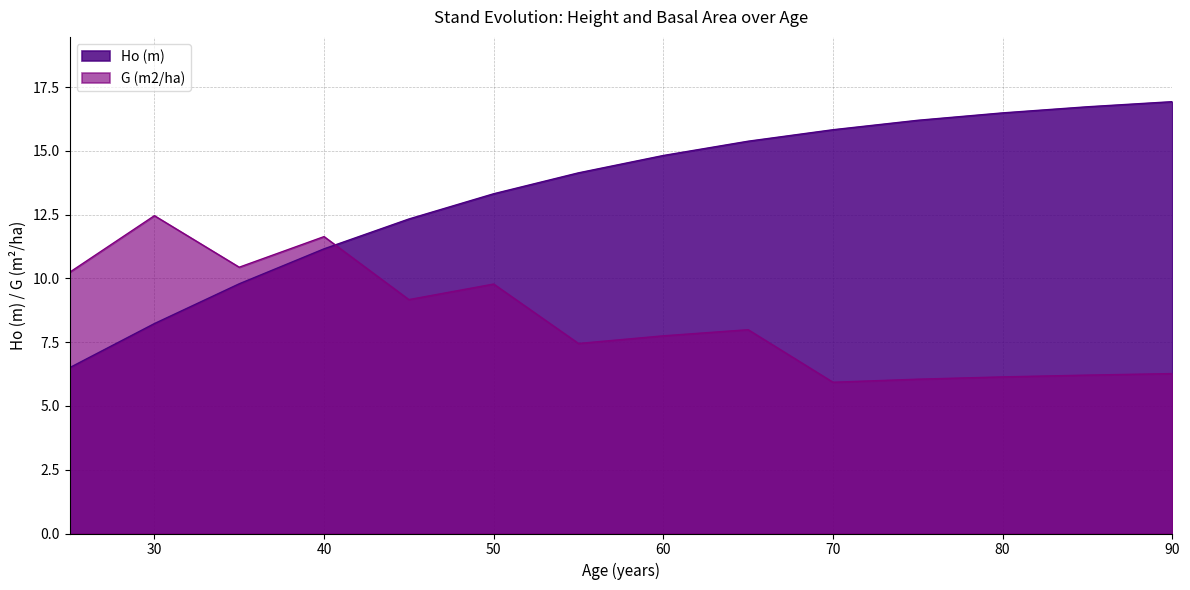

The value of G (m2/ha) at 30 is 12.5. True or false?

True